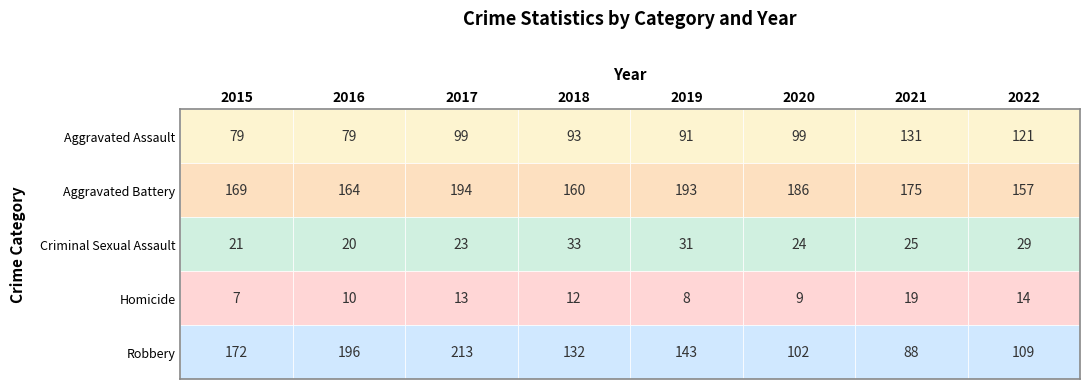

Is the value of Homicide at 2018 greater than the value of Criminal Sexual Assault at 2015?

No